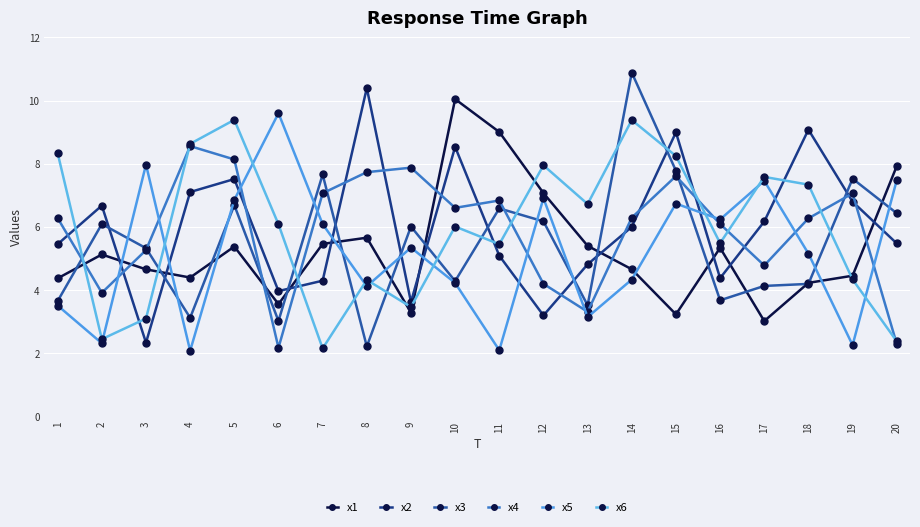

What is the average value of the x5 series?

5.2